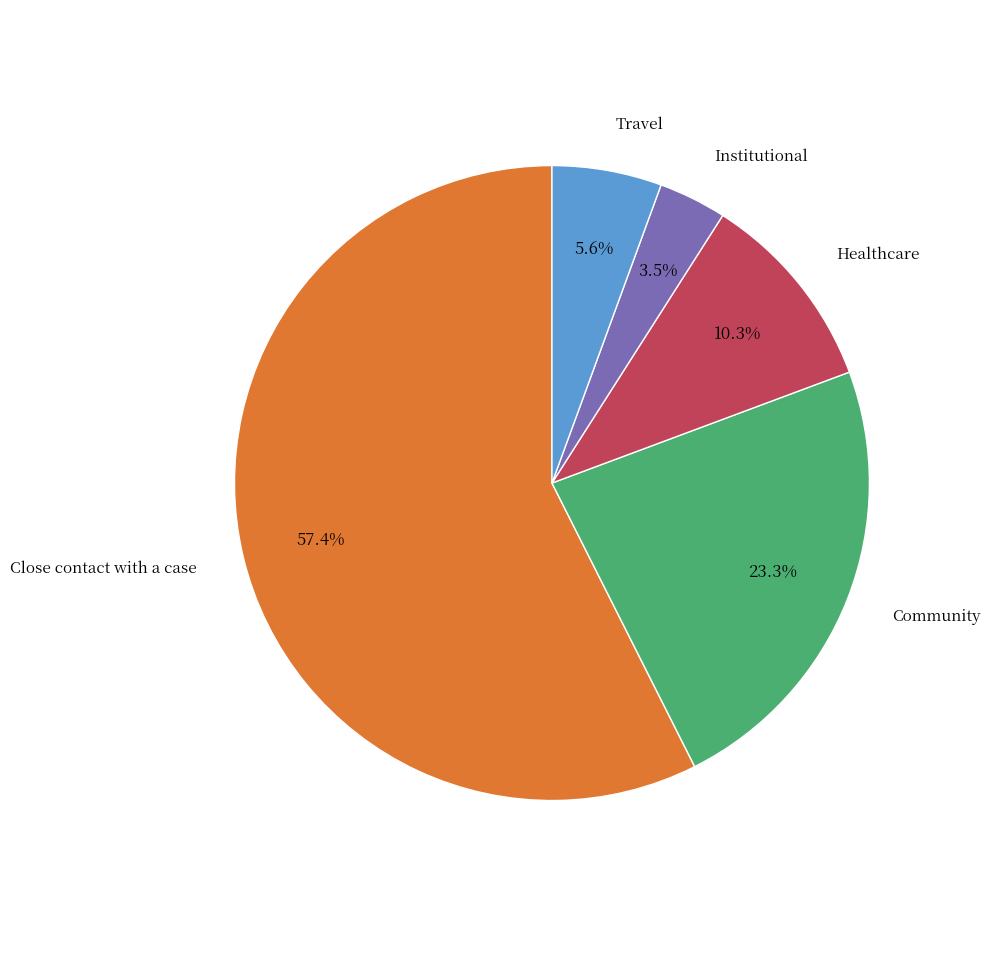

Is there a majority slice in this chart?

Yes